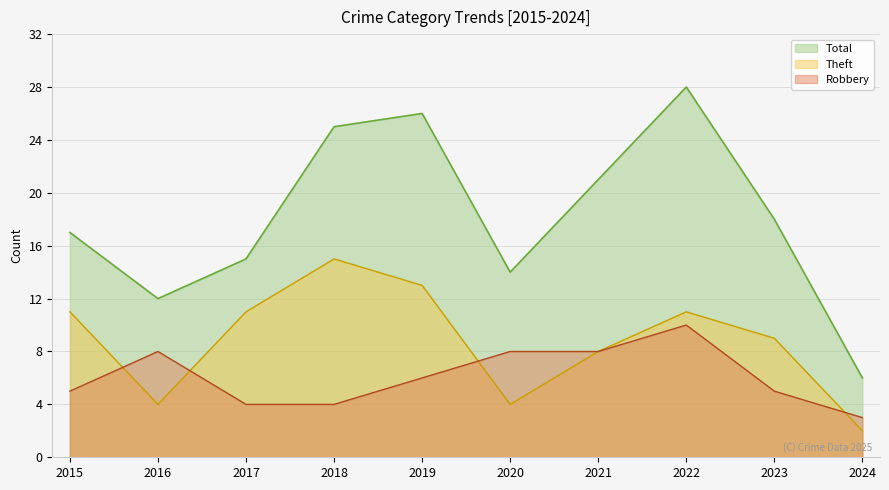

How many data points does each series have?

10